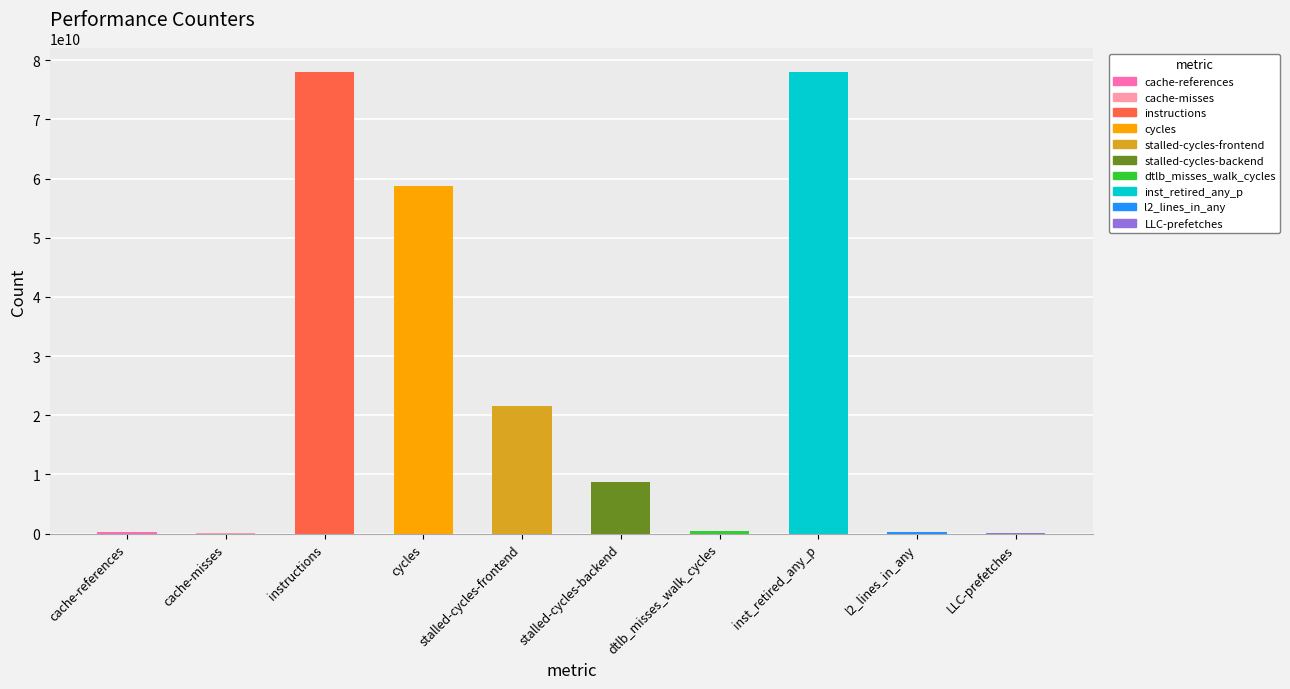

The value at cache-misses is 14983208. True or false?

True